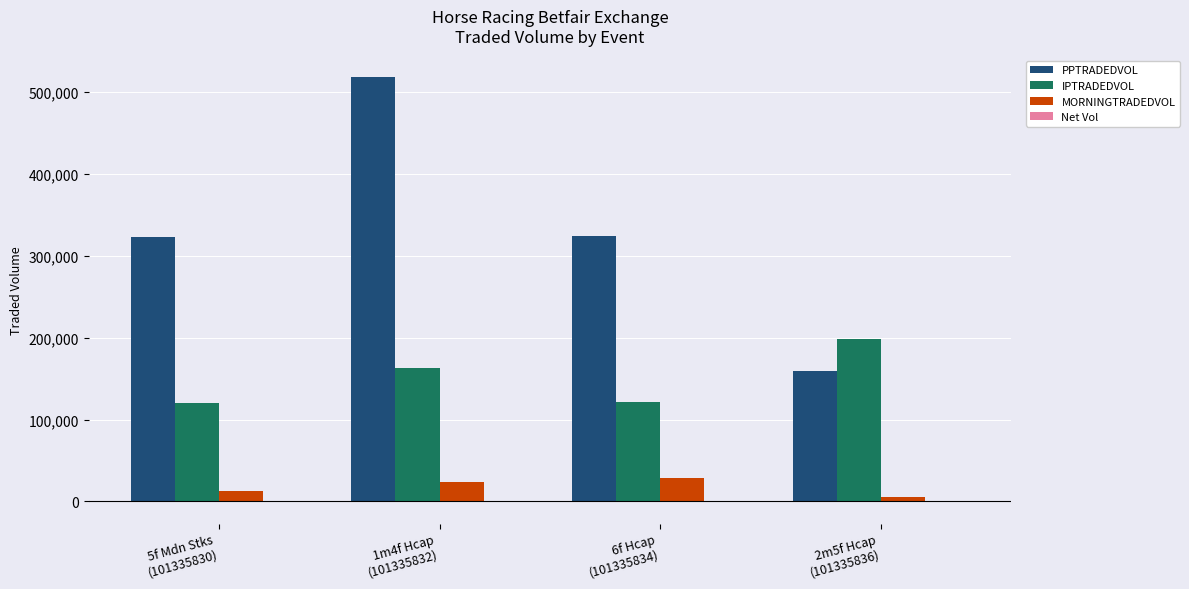

Which series has the largest total across all categories?

PPTRADEDVOL